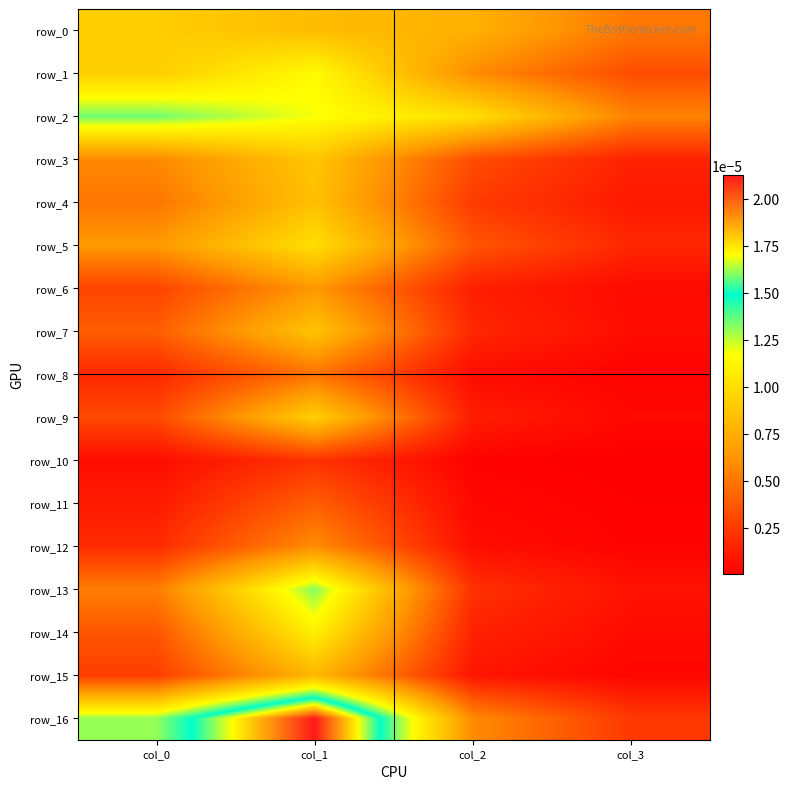

Is it true that row_3 equals 0.0 at col_3?

False